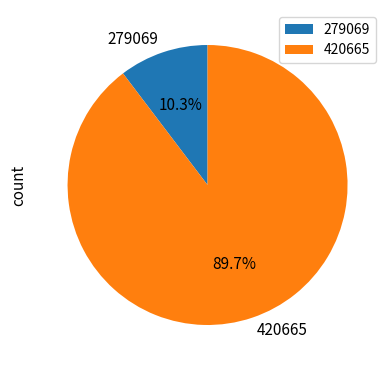

Does 420665 account for over 50% of the chart?

Yes